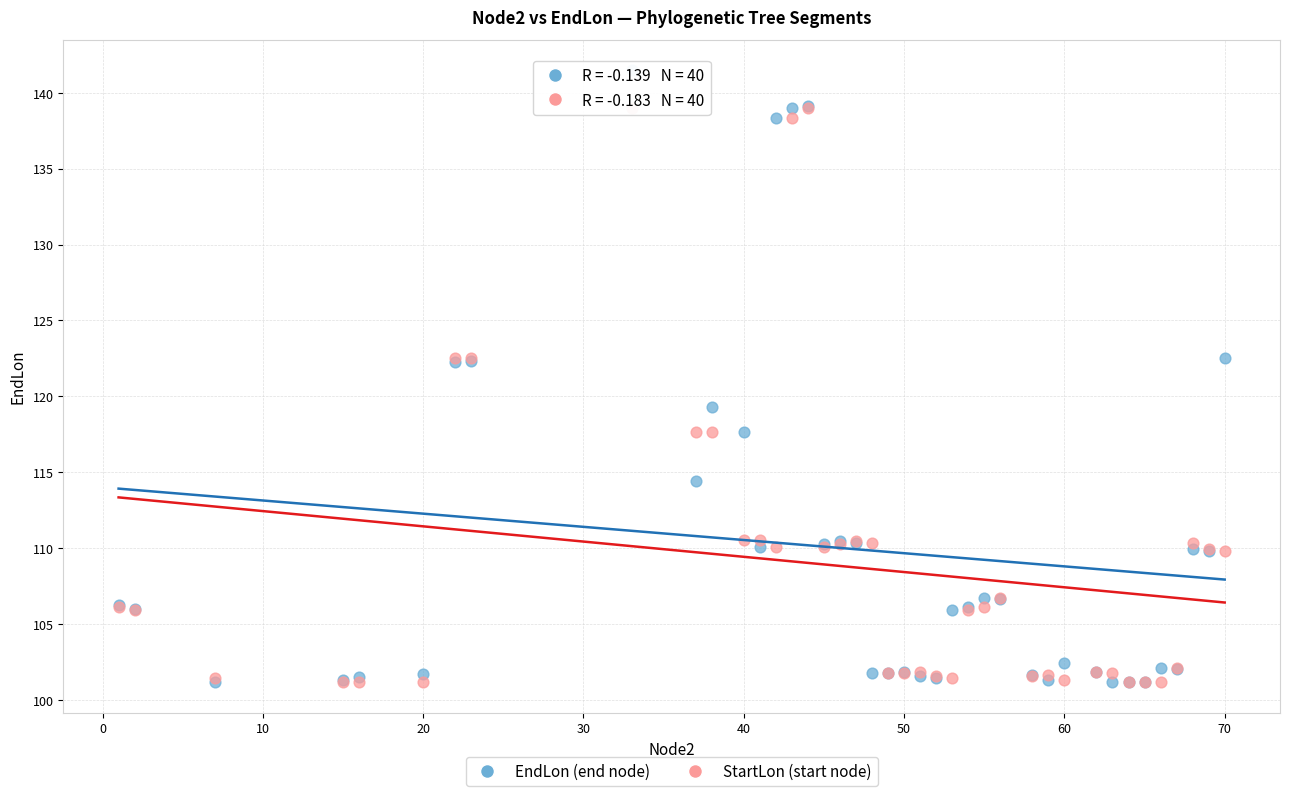

Which series reaches the maximum Y coordinate?

EndLon (end node)